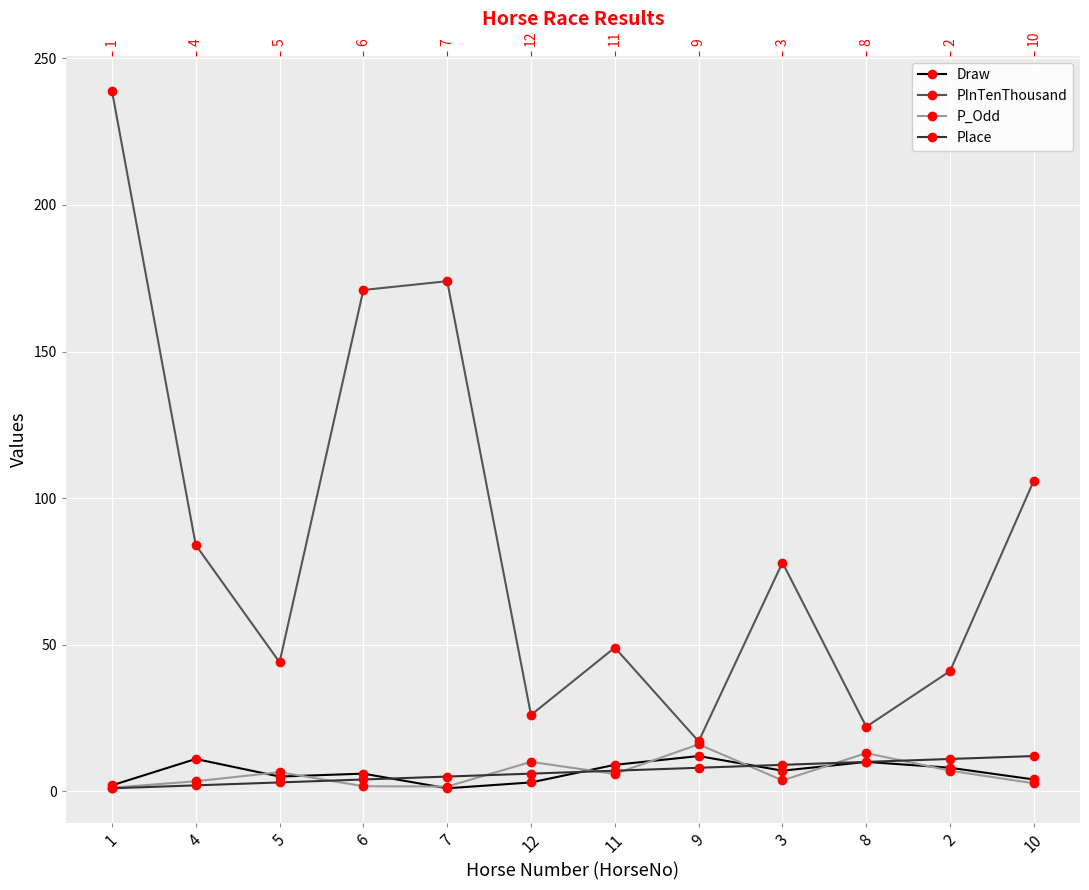

What is the label of the 5th point from the left?

7